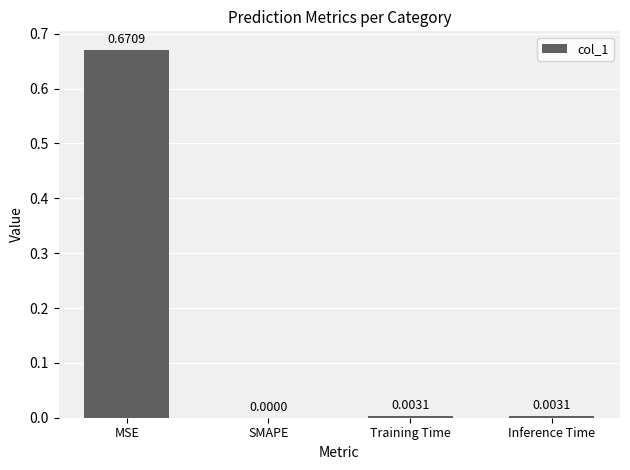

Which label corresponds to the largest value in the chart?

MSE